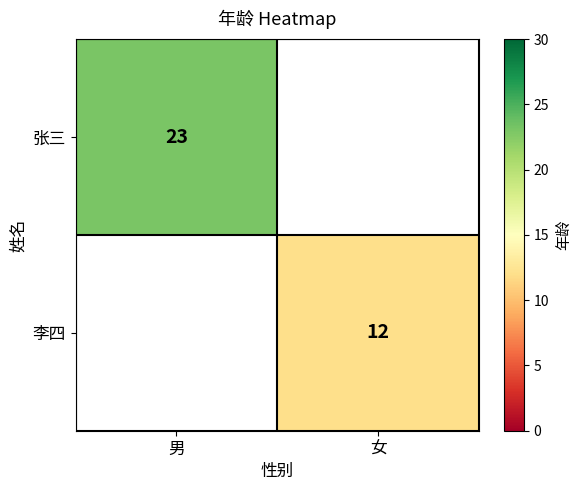

Which has a higher value, 女 or 男?

男